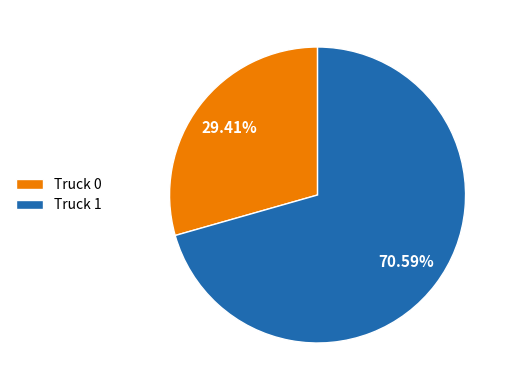

Which slice is the smallest?

Truck 0